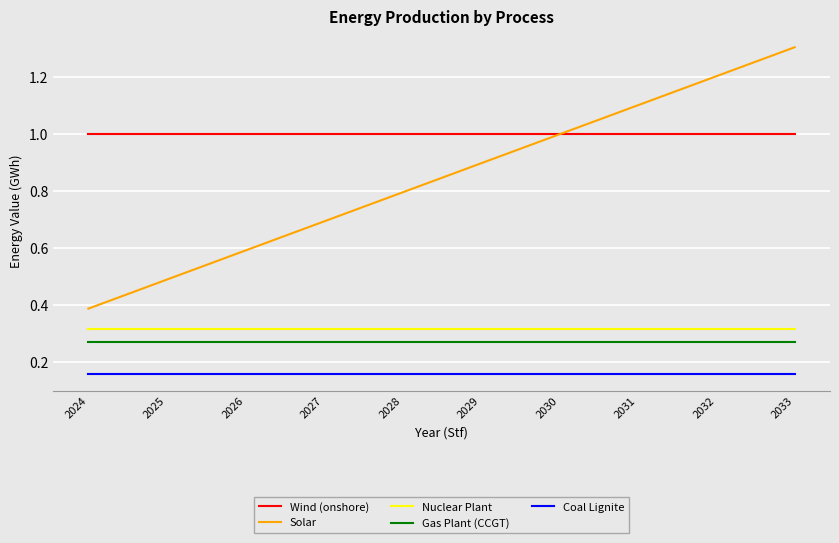

What is the greatest value displayed?

1.3